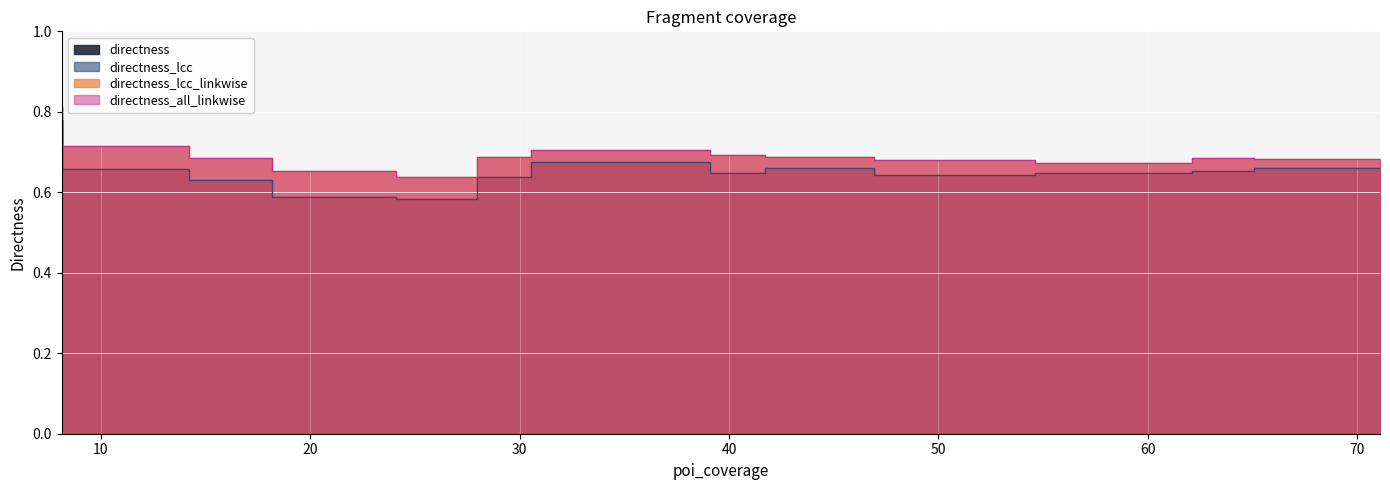

What is the sum of the directness_lcc_linkwise values at 28 and 14?

1.3